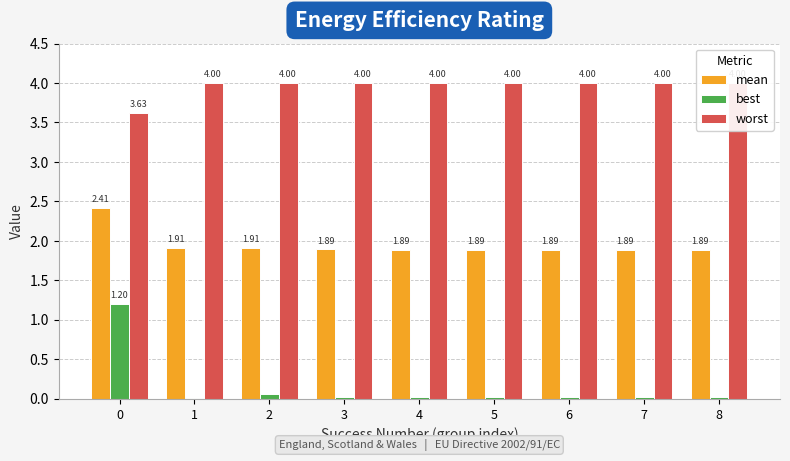

What is the total value across all series at 7?

5.9